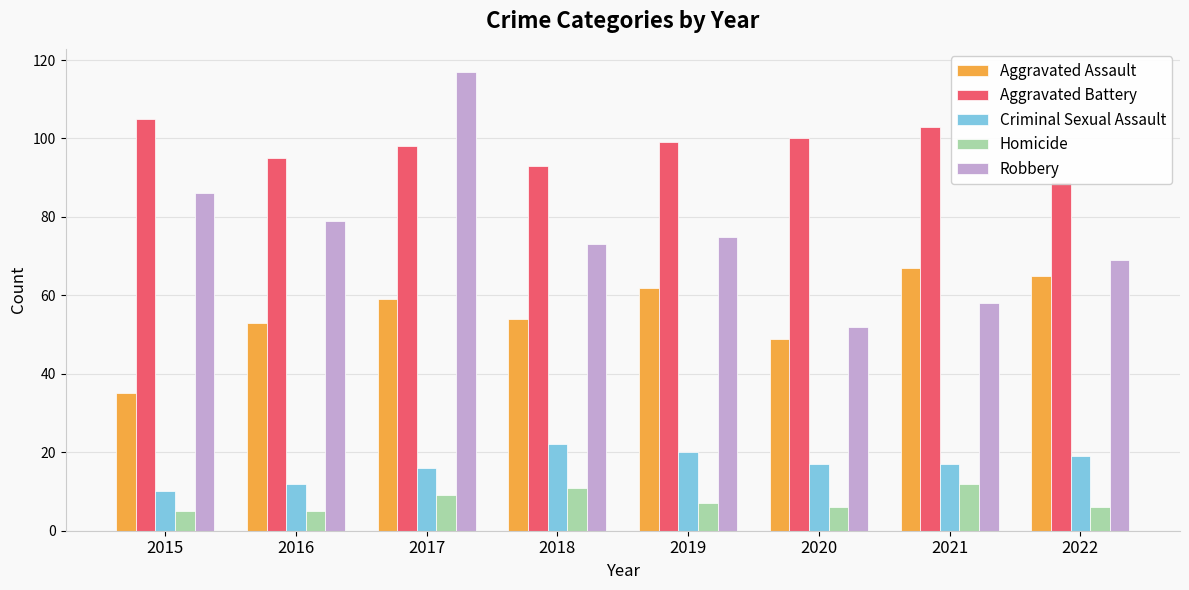

How many values in the Robbery series are below 75?

4